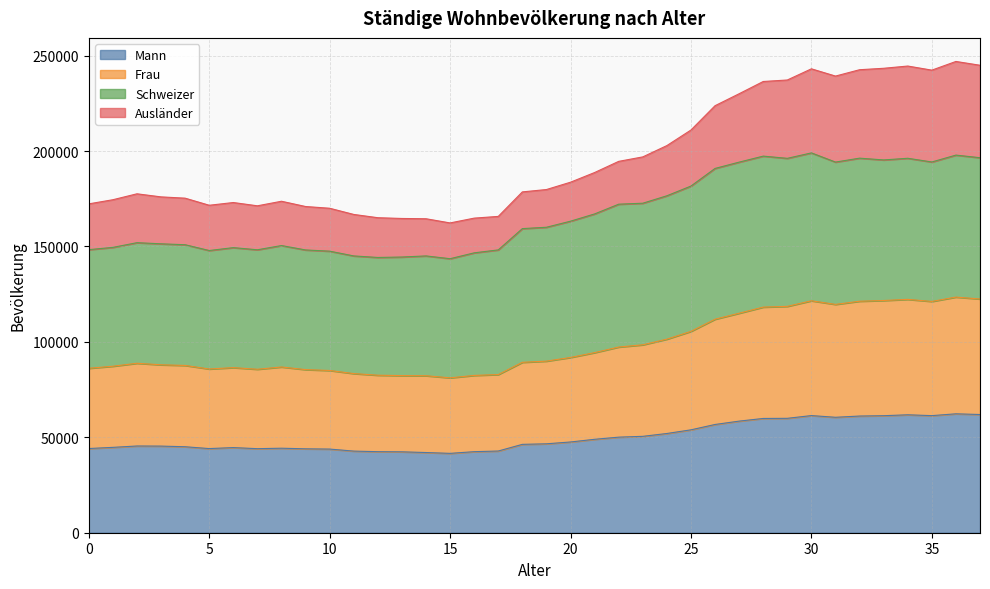

Which has a higher value, 22 or 12?

22